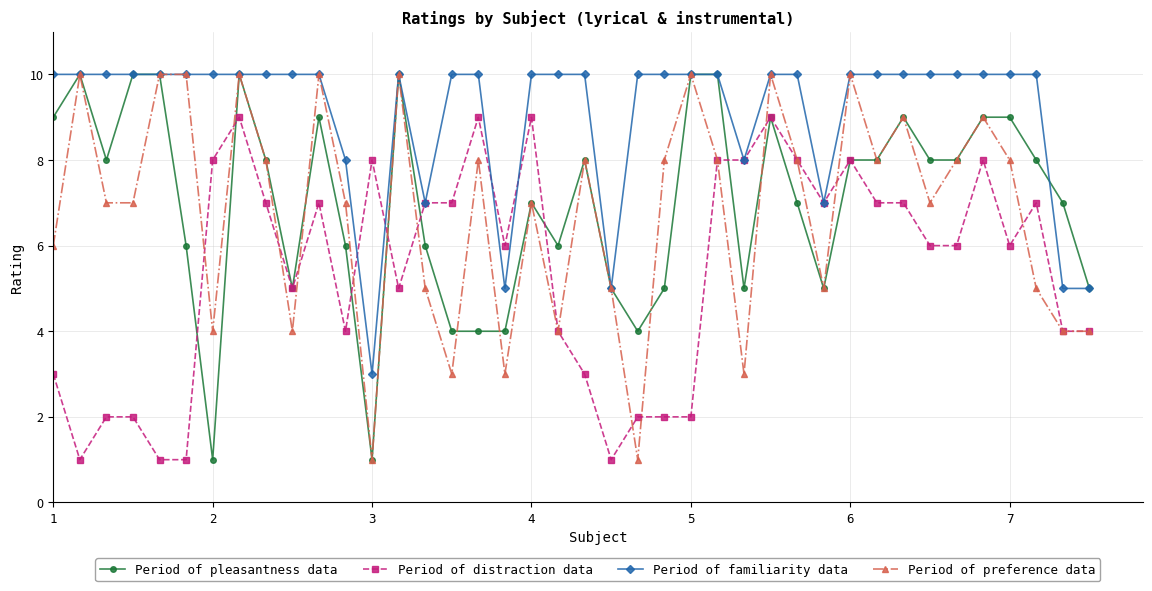

What is the maximum value shown in the chart?

10